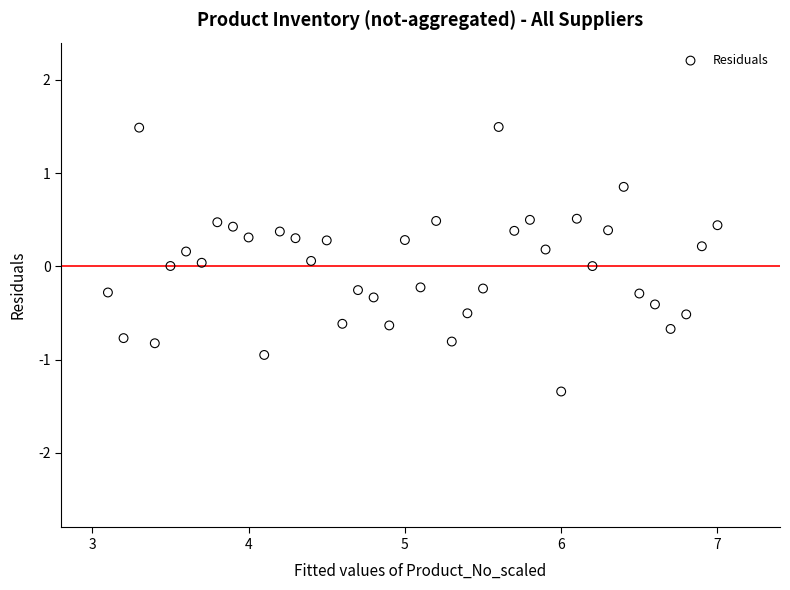

What is the range of Y values (max minus min)?

2.8